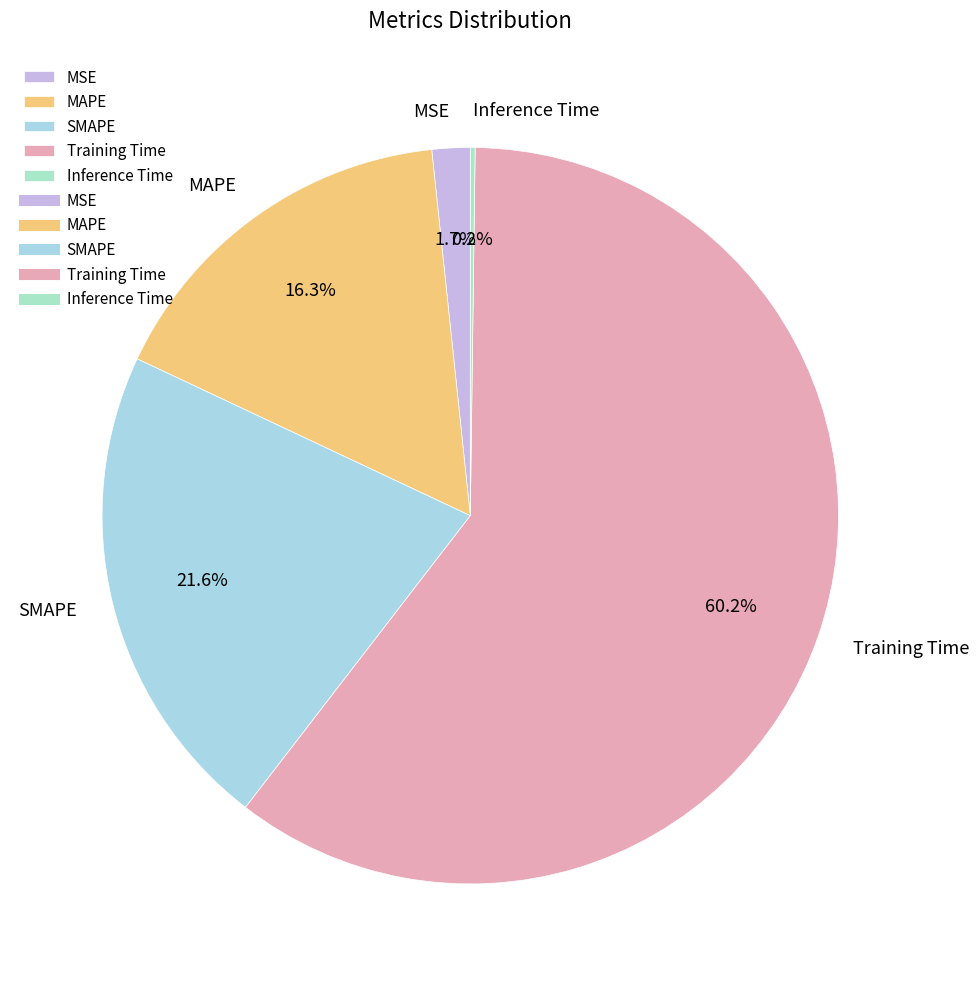

Which slice is the largest?

Training Time